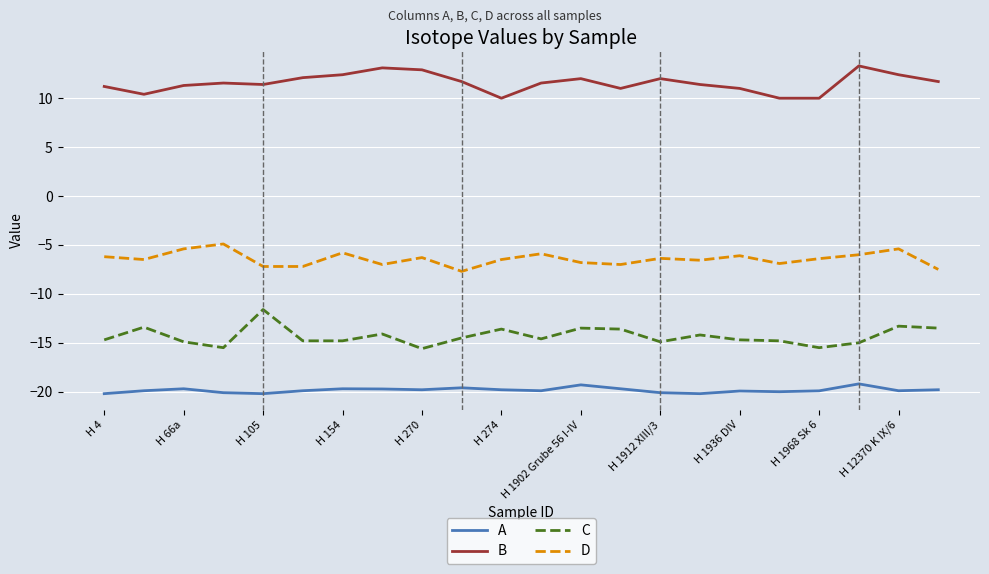

True or false: C and D intersect in this chart.

False